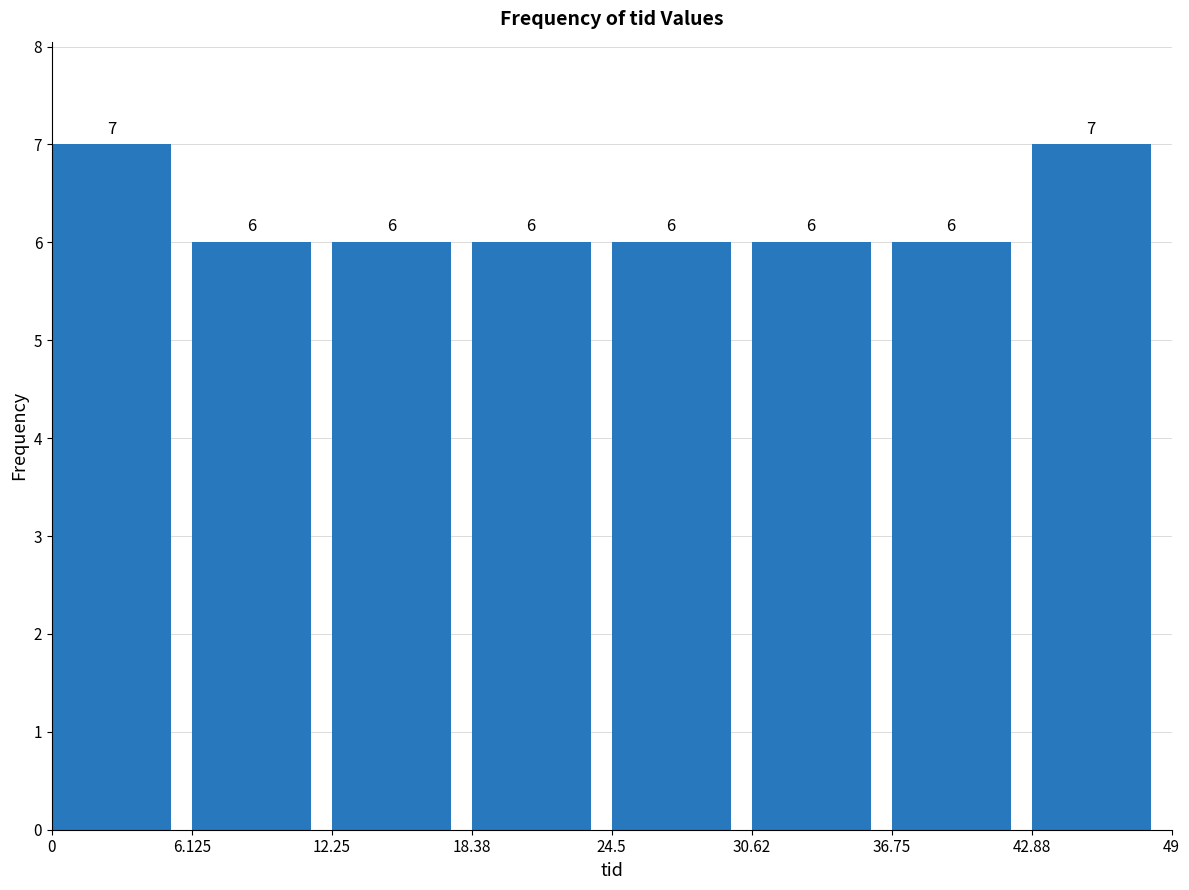

How tall is the bar that spans 24.5 to 30.62 on the x-axis?

6